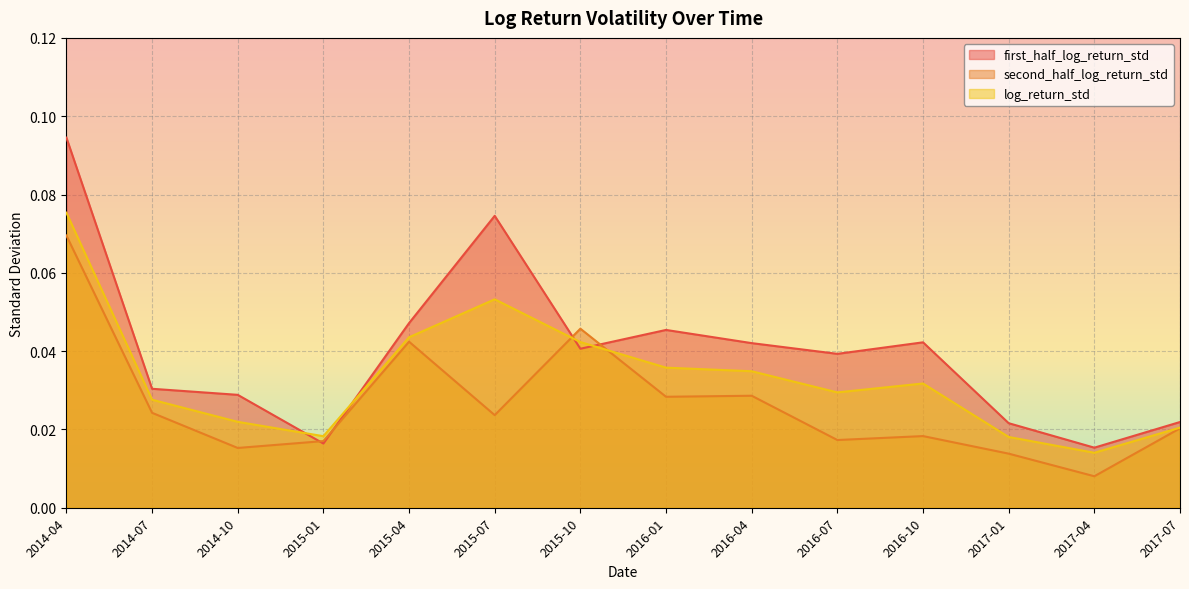

List the series in order of their peak value, lowest first.

second_half_log_return_std, log_return_std, first_half_log_return_std